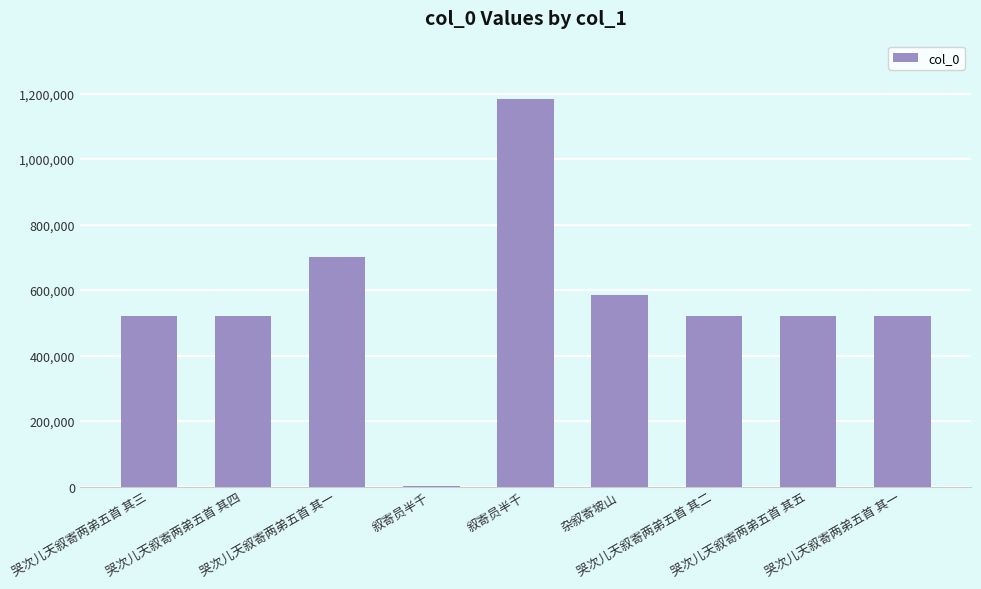

Reading left to right, what are all the values shown in this chart?

哭次儿天叙寄两弟五首 其三=521508	哭次儿天叙寄两弟五首 其四=521509	哭次儿天叙寄两弟五首 其一=700323	叙寄员半千=1618	叙寄员半千=1184170	杂叙寄坡山=583617	哭次儿天叙寄两弟五首 其二=521507	哭次儿天叙寄两弟五首 其五=521510	哭次儿天叙寄两弟五首 其一=521506